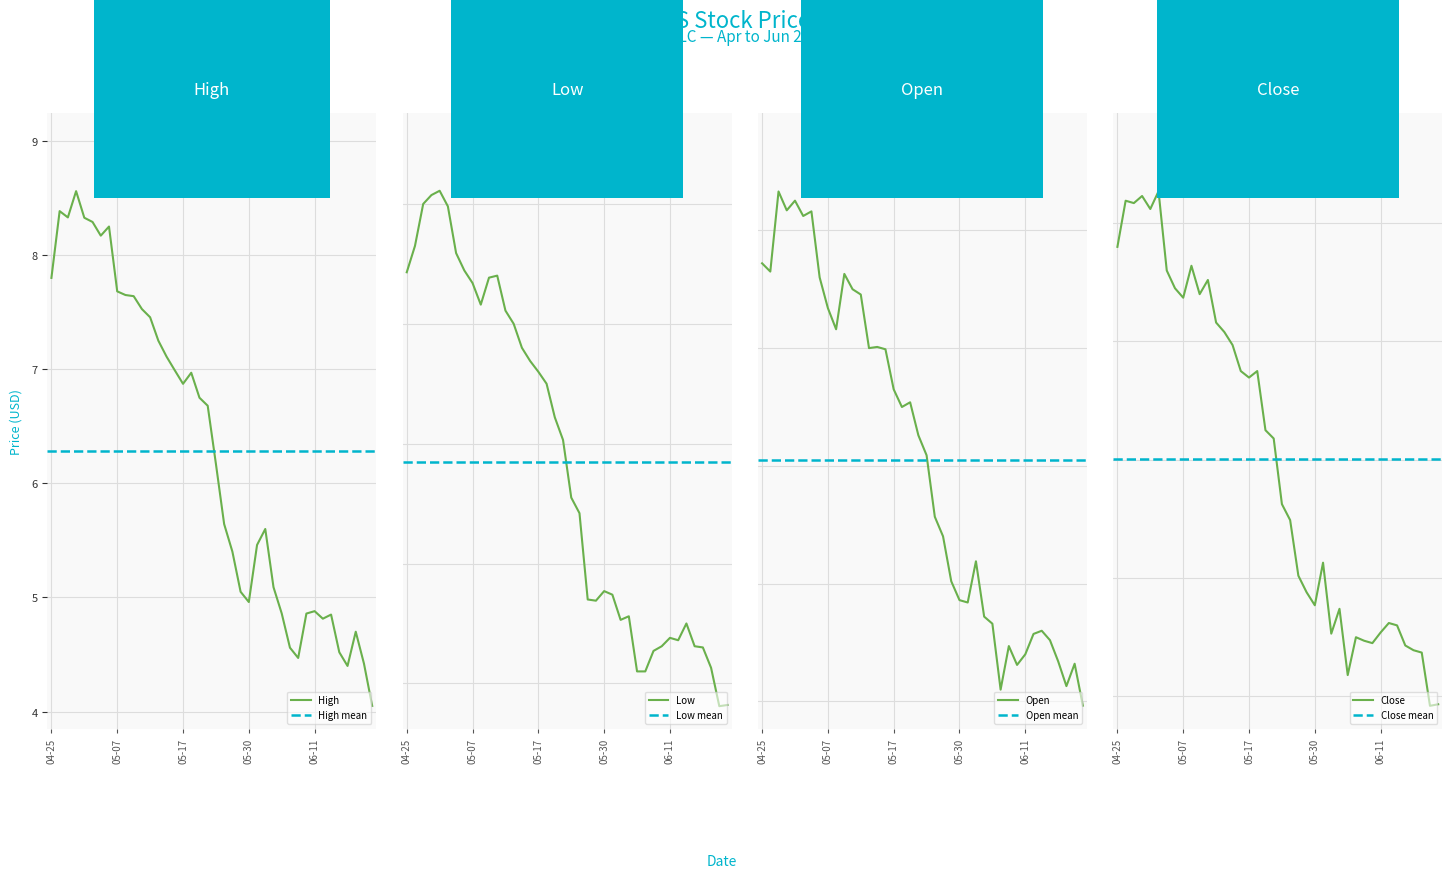

Which category has the lowest value in the Close series?

2024-06-20